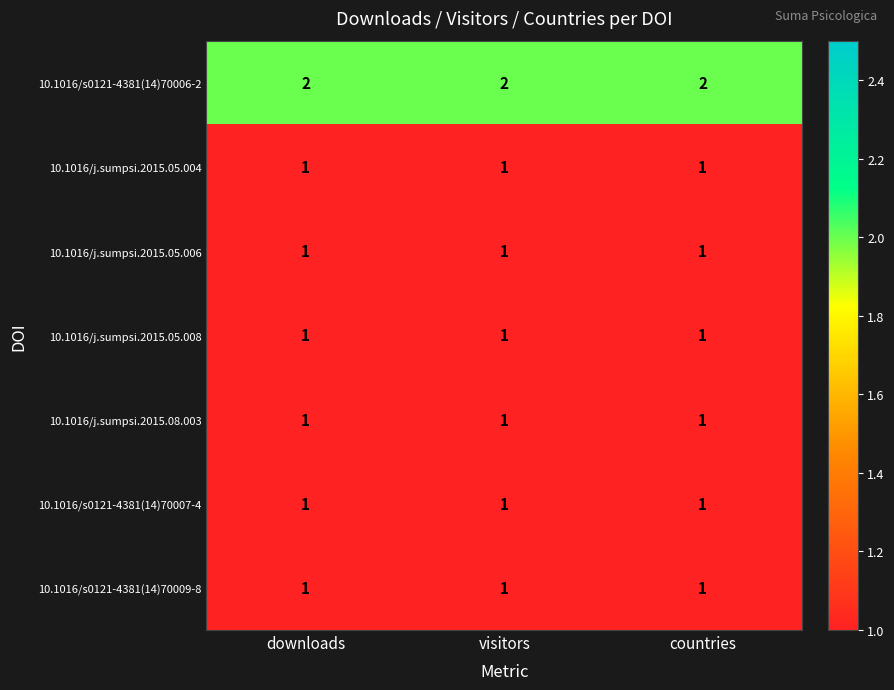

At how many categories does at least one series exceed 1?

3